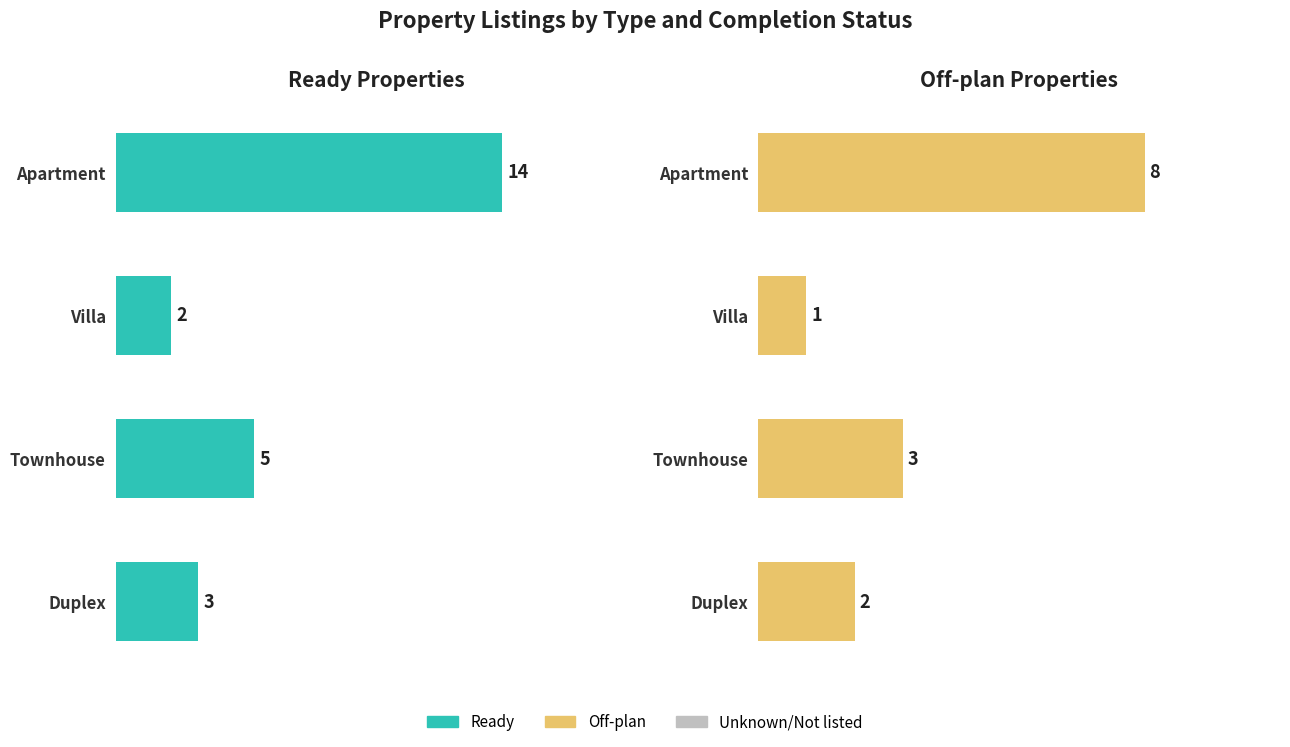

What are all the series names shown in the legend?

Ready, Off-plan